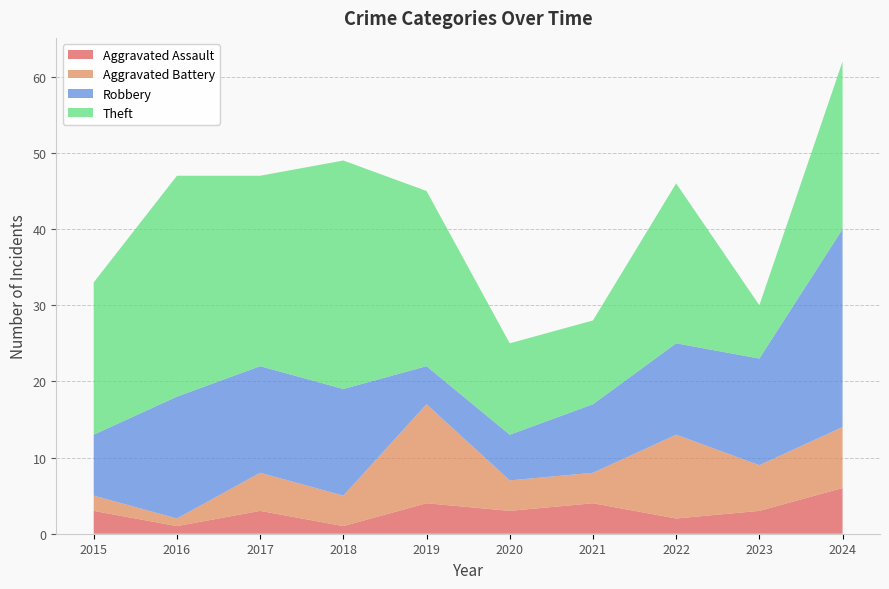

Reading left to right, list all the values displayed in this chart.

Aggravated Assault: 2015=3	2016=1	2017=3	2018=1	2019=4	2020=3	2021=4	2022=2	2023=3	2024=6
Aggravated Battery: 2015=2	2016=1	2017=5	2018=4	2019=13	2020=4	2021=4	2022=11	2023=6	2024=8
Robbery: 2015=8	2016=16	2017=14	2018=14	2019=5	2020=6	2021=9	2022=12	2023=14	2024=26
Theft: 2015=20	2016=29	2017=25	2018=30	2019=23	2020=12	2021=11	2022=21	2023=7	2024=22